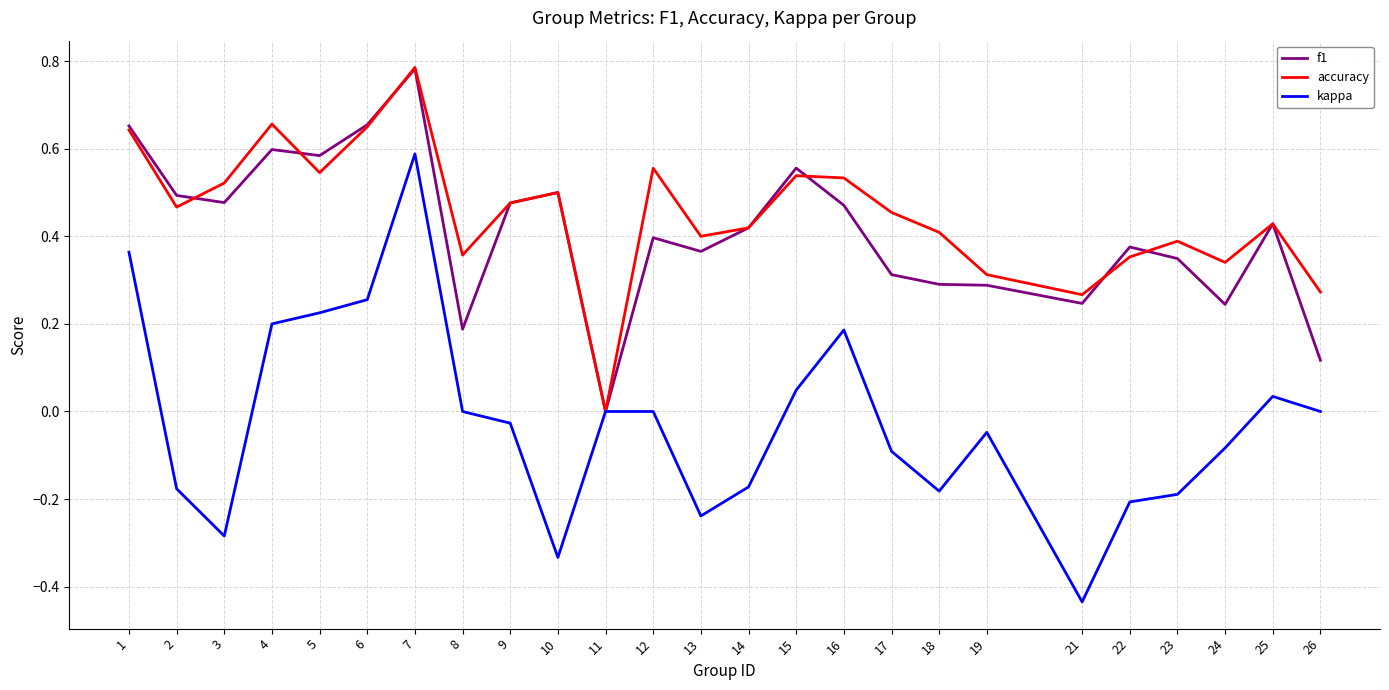

The f1 series shows 0.3 at 23. True or false?

True